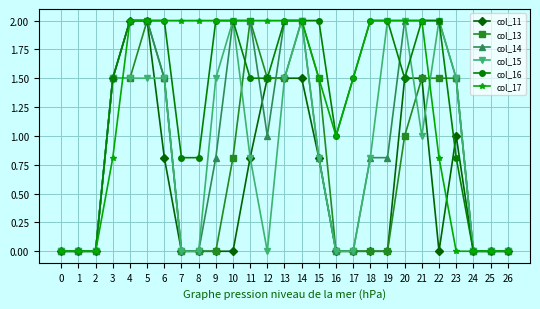

What is the sum of all col_15 values?

23.9